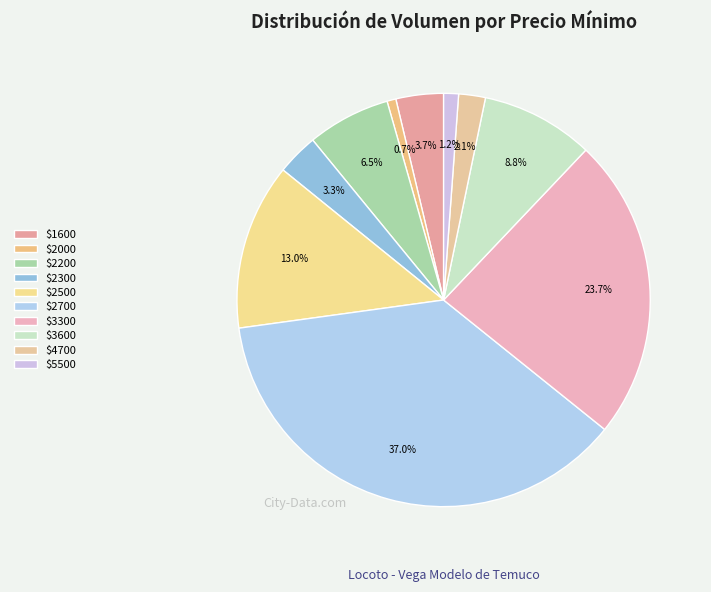

How many segments does this pie chart have?

10